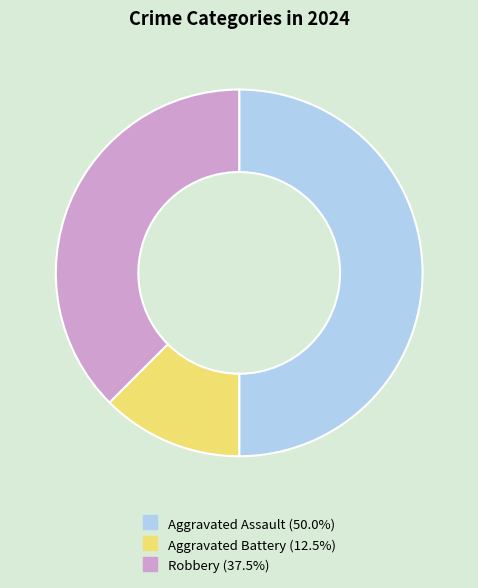

The Aggravated Assault slice represents 63% of the pie. True or false?

False